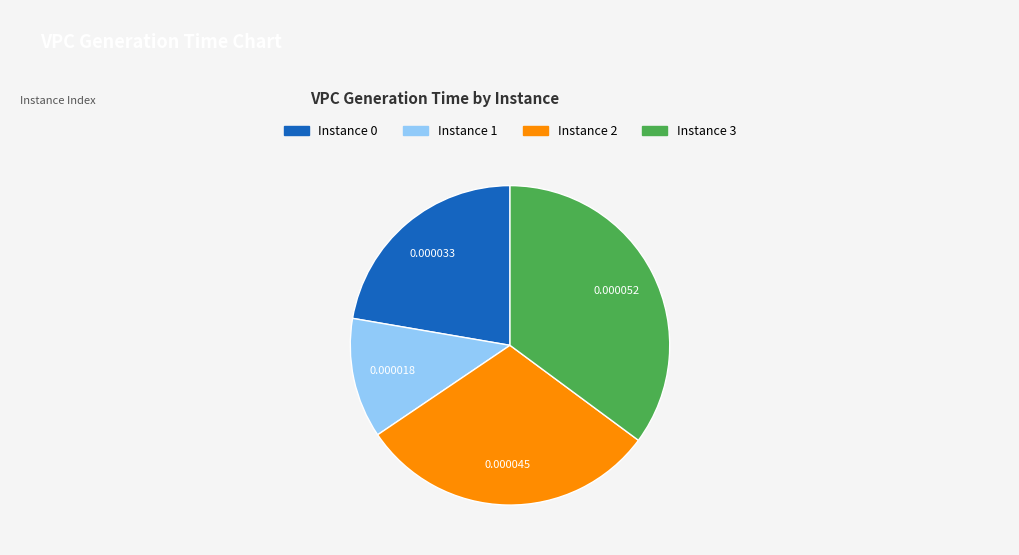

Combined, do Instance 1 and Instance 0 account for over 50%?

No